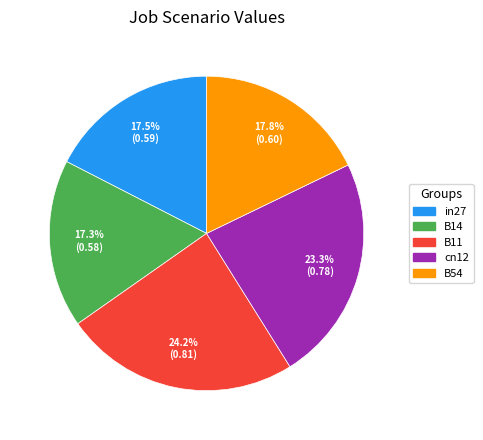

Does B14 account for over 50% of the chart?

No